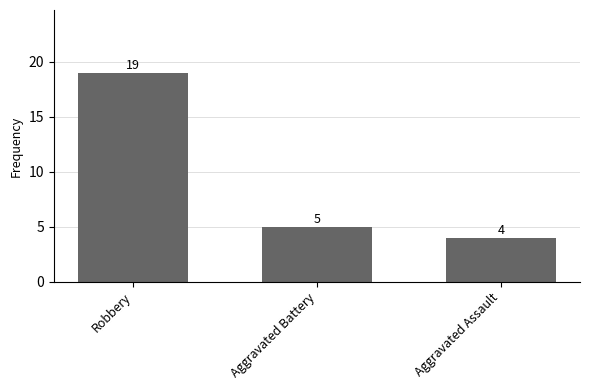

True or false: the data shows 19 at Robbery.

True